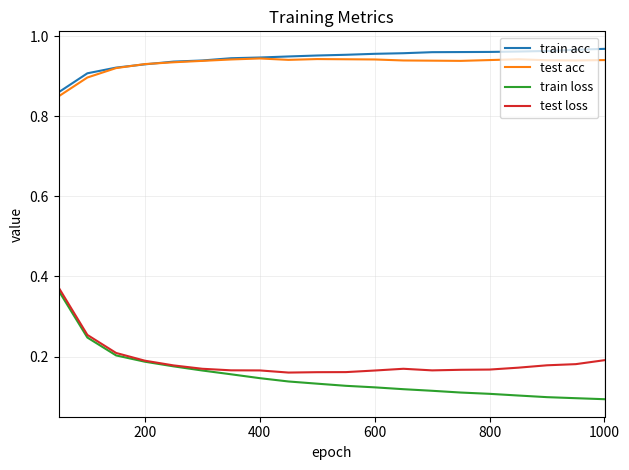

Which series has the largest range (max minus min)?

train loss